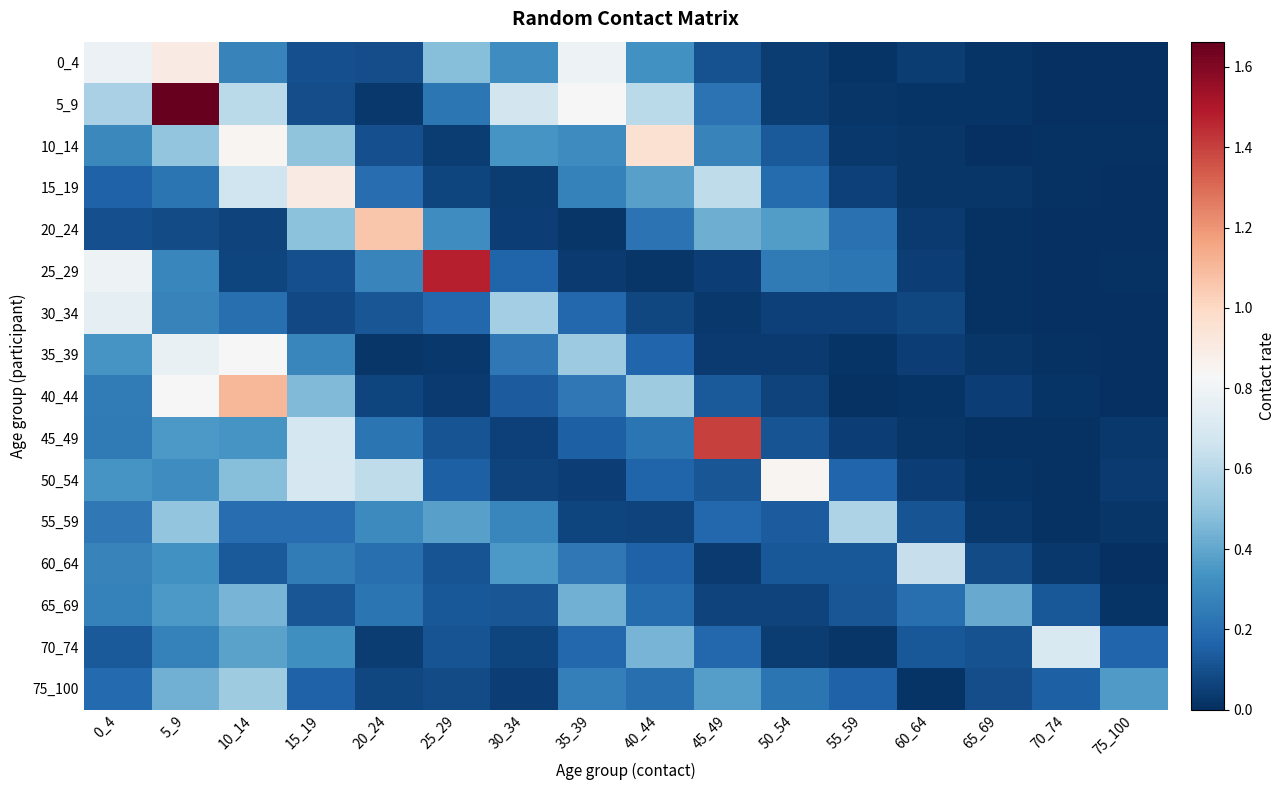

At which category is the sum across all series the highest?

5_9